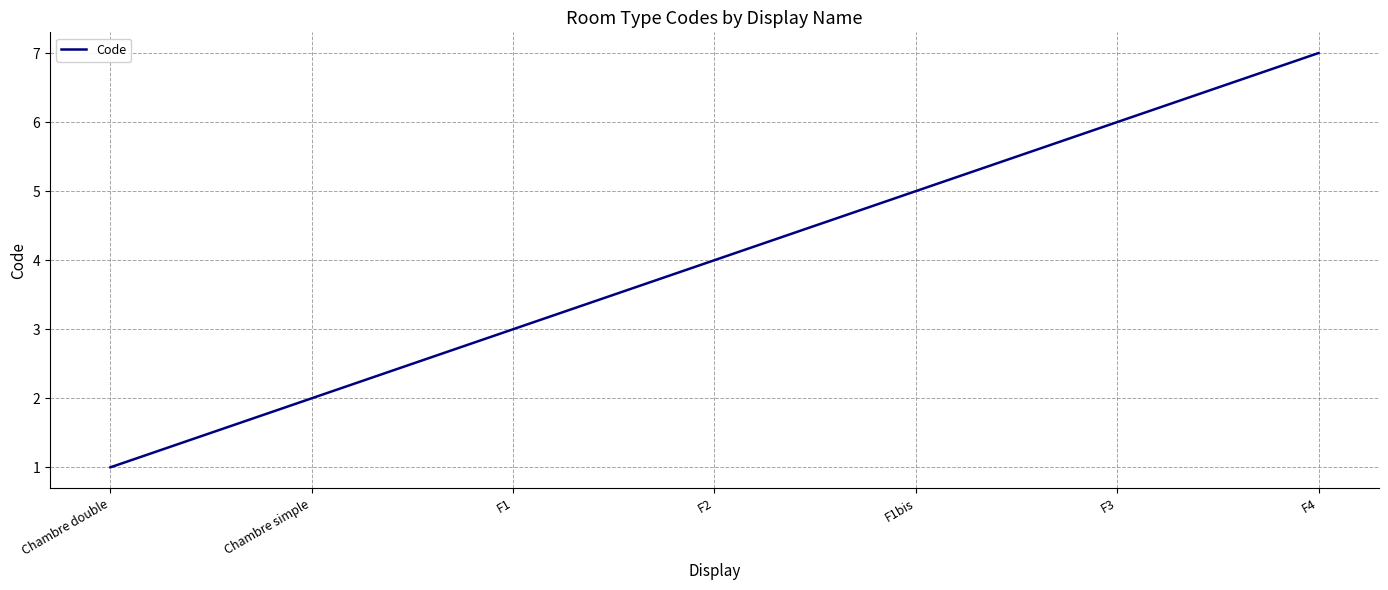

How many values are between 2 and 6?

5